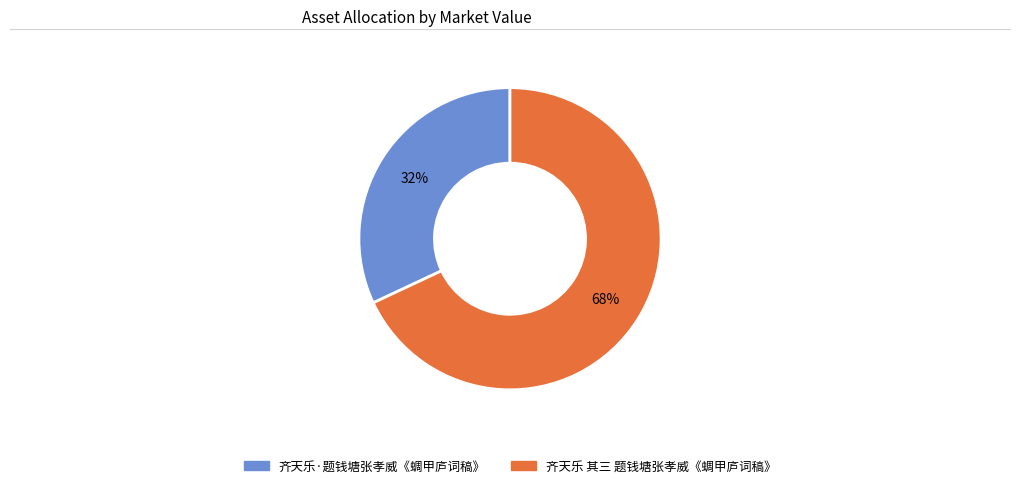

Combined, do 齐天乐 其三 题钱塘张孝威《蜩甲庐词稿》 and 齐天乐·题钱塘张孝威《蜩甲庐词稿》 account for over 50%?

Yes